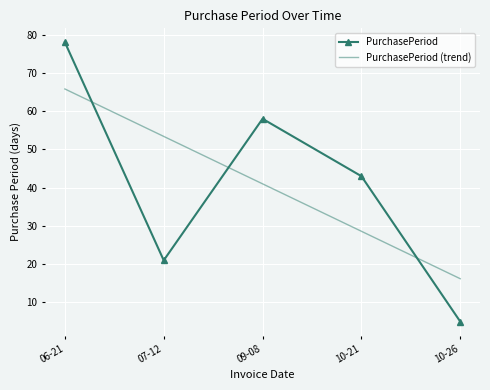

Which category has the highest value in the PurchasePeriod (trend) series?

06-21